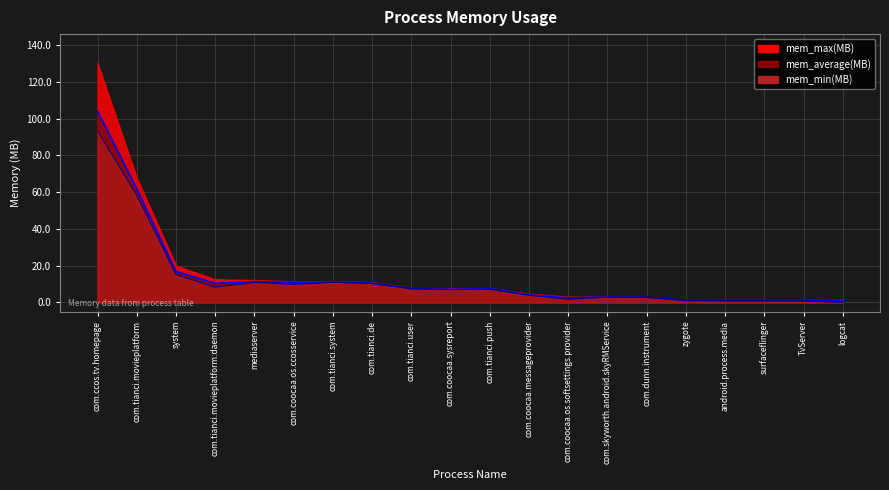

What is the difference between the mem_average(MB) values at surfaceflinger and zygote?

0.2